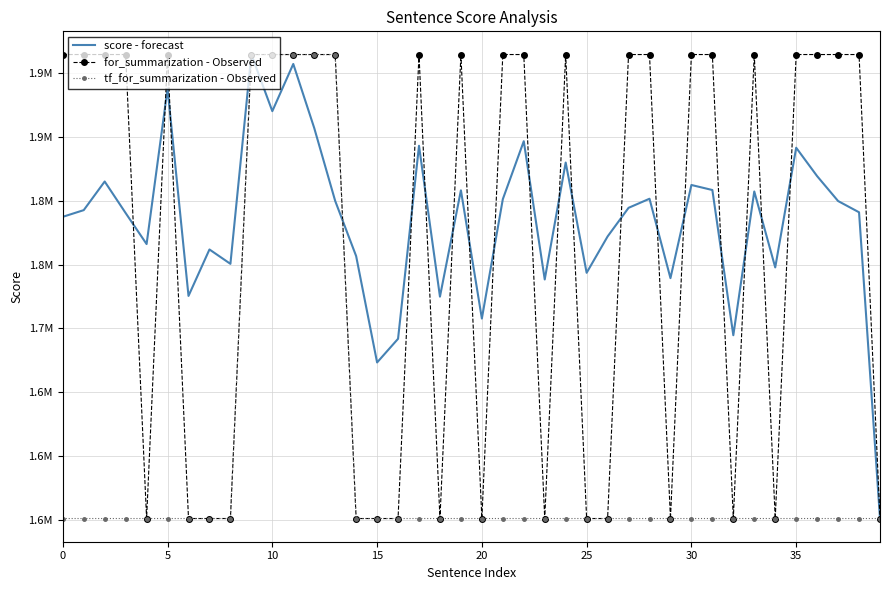

True or false: tf_for_summarization - Observed and for_summarization - Observed intersect in this chart.

False